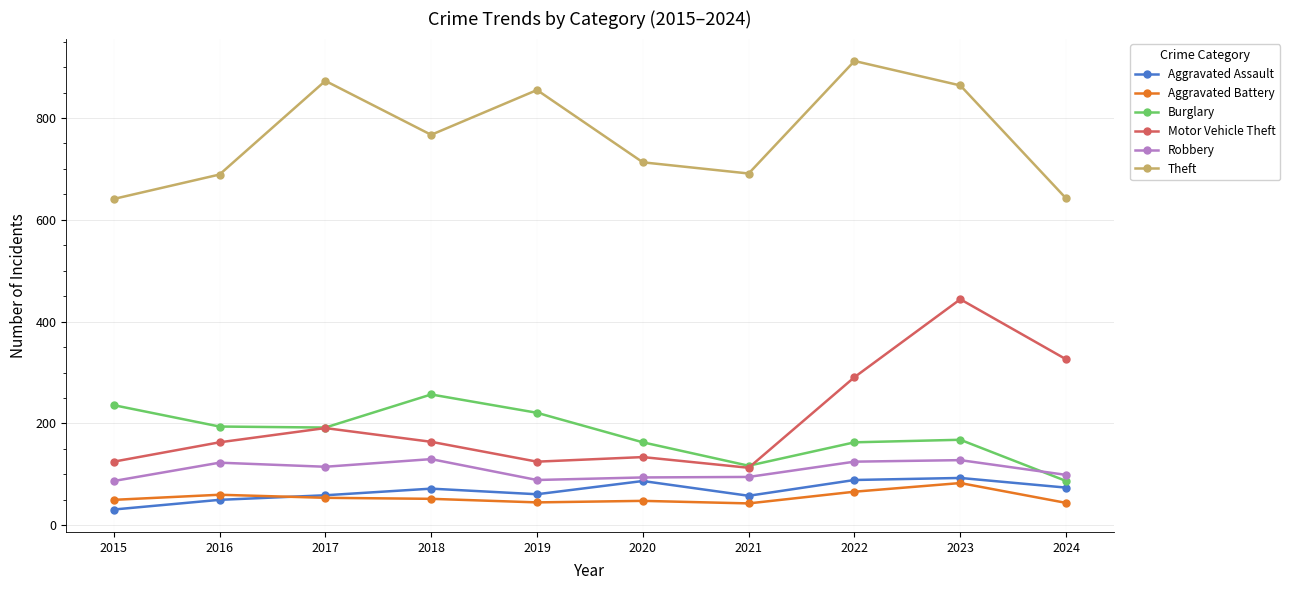

What is the spread (max minus min) of values at 2022?

846